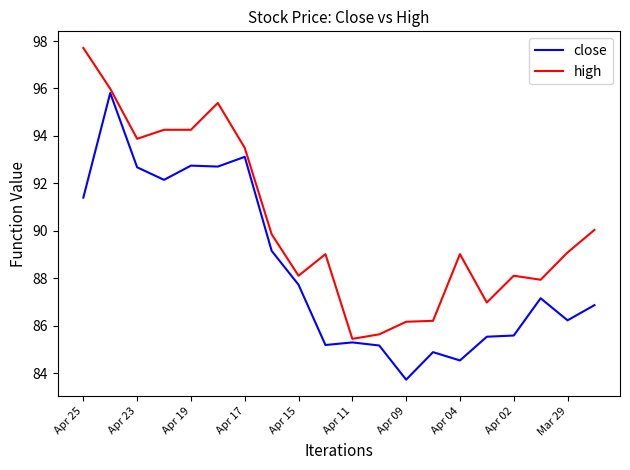

What is the average value of the close series?

88.4